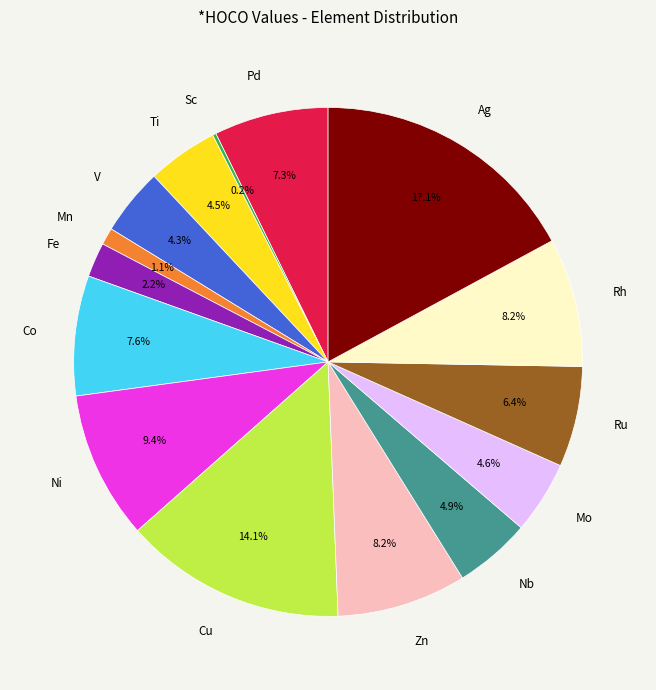

What is the largest slice in the pie chart?

Ag